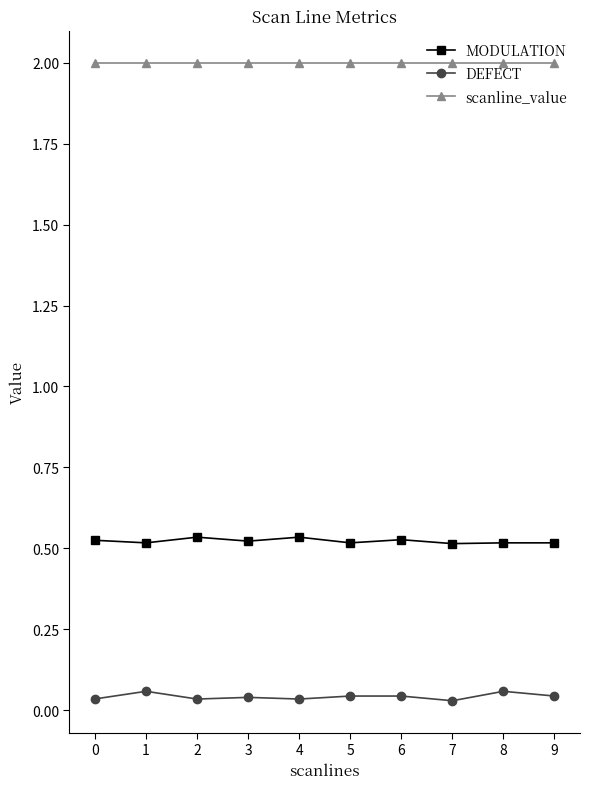

True or false: MODULATION and DEFECT cross at least once.

False